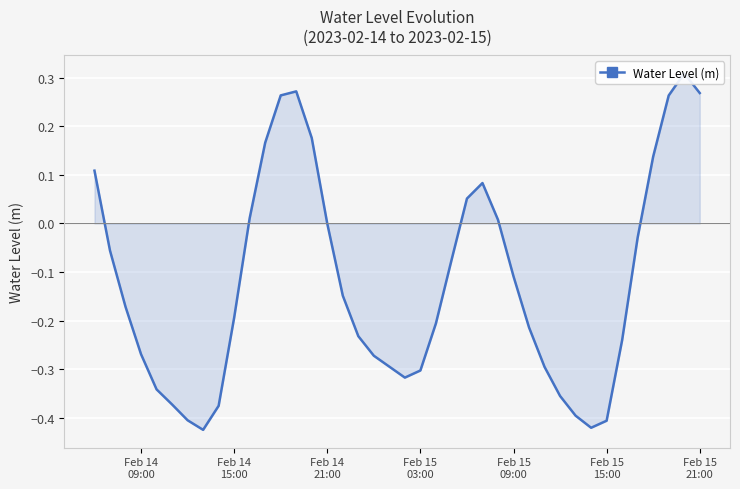

What is the sum of all values?

-4.8